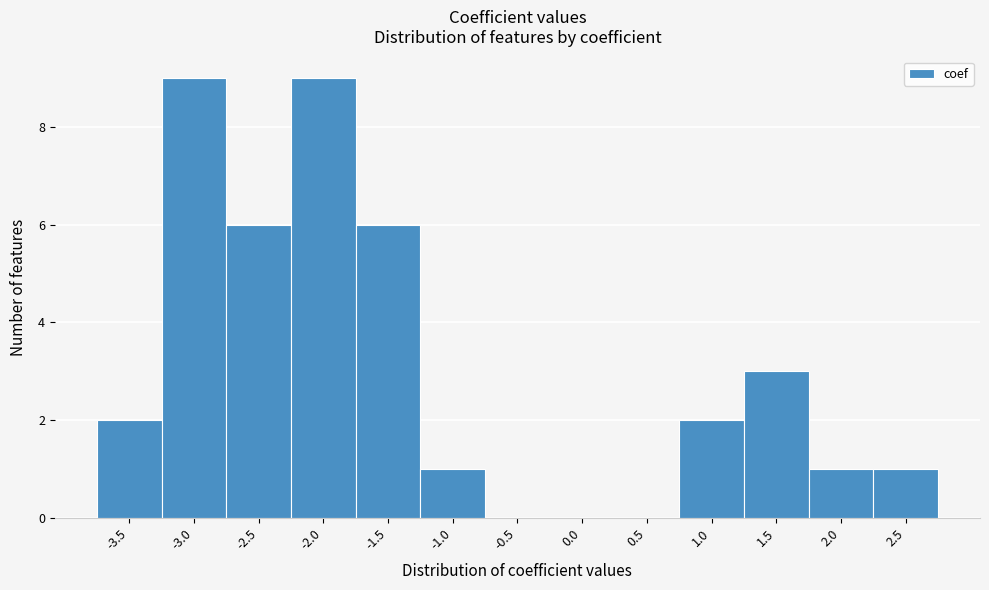

Reading left to right, transcribe all the data shown in this chart.

-3.5=2	-3.0=9	-2.5=6	-2.0=9	-1.5=6	-1.0=1	-0.5=0	0.0=0	0.5=0	1.0=2	1.5=3	2.0=1	2.5=1